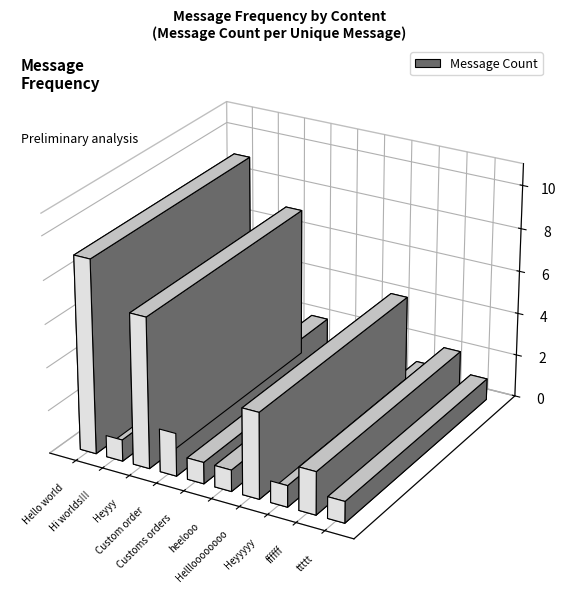

What position from the left is Heyyyyy?

8